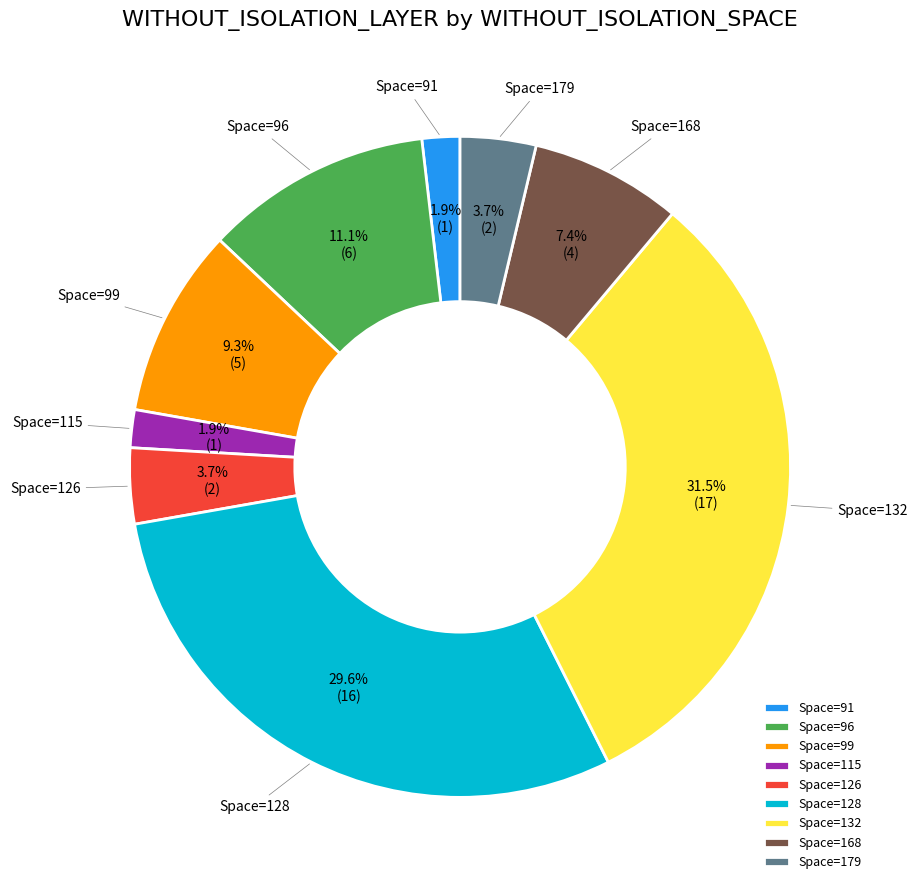

Which category has the biggest portion of the pie?

Space=132